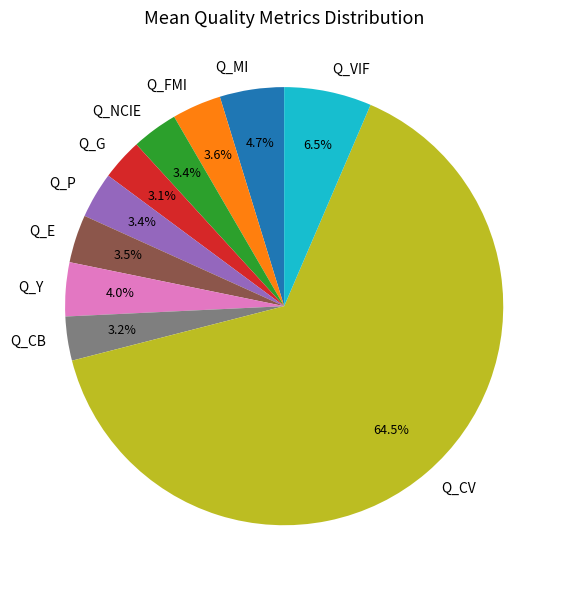

What portion of the pie excludes Q_NCIE?

96.6%